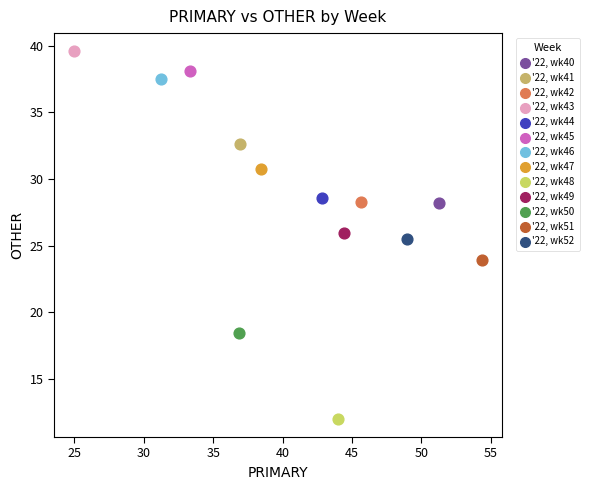

What are all the series names shown in the legend?

'22, wk40, '22, wk41, '22, wk42, '22, wk43, '22, wk44, '22, wk45, '22, wk46, '22, wk47, '22, wk48, '22, wk49, '22, wk50, '22, wk51, '22, wk52